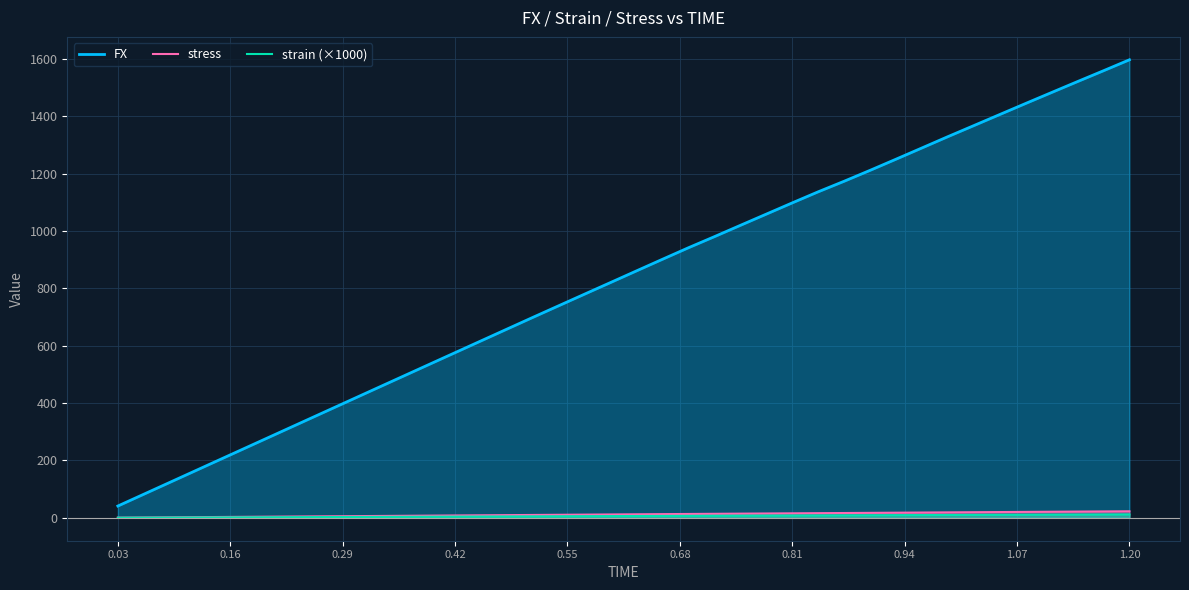

Which series has the largest range (max minus min)?

FX